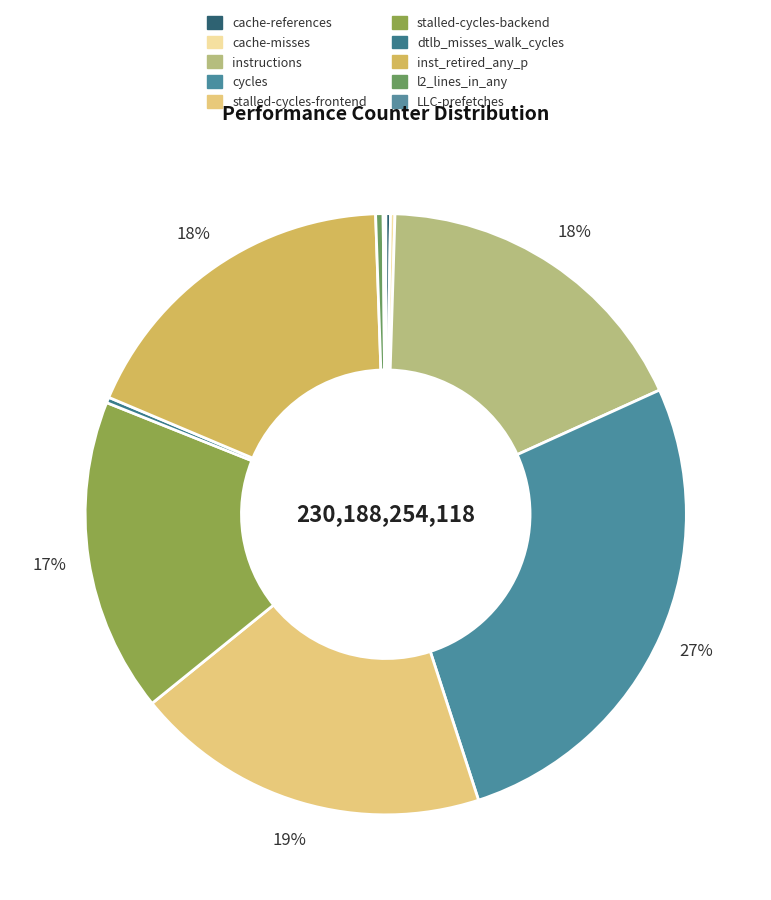

What is the change in value from cache-misses to LLC-prefetches?

-224764224